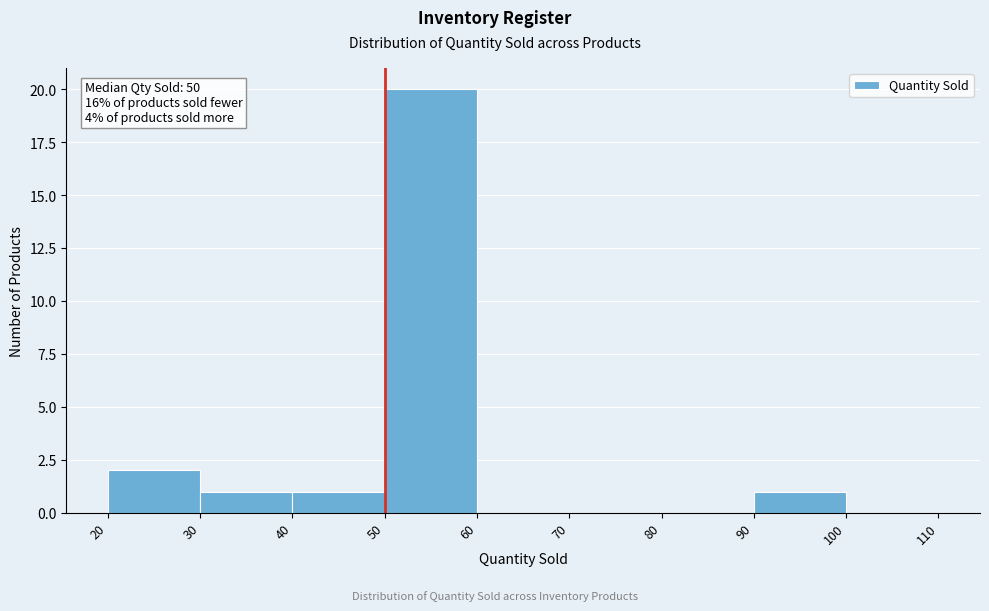

Which range on the x-axis has the tallest bar?

50 to 60